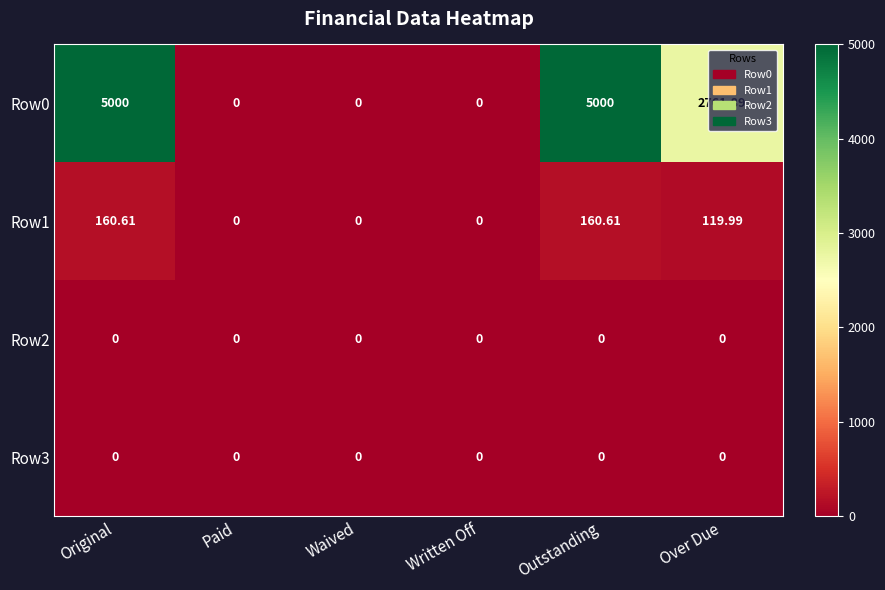

Is the value of Row1 at Waived greater than the value of Row0 at Over Due?

No